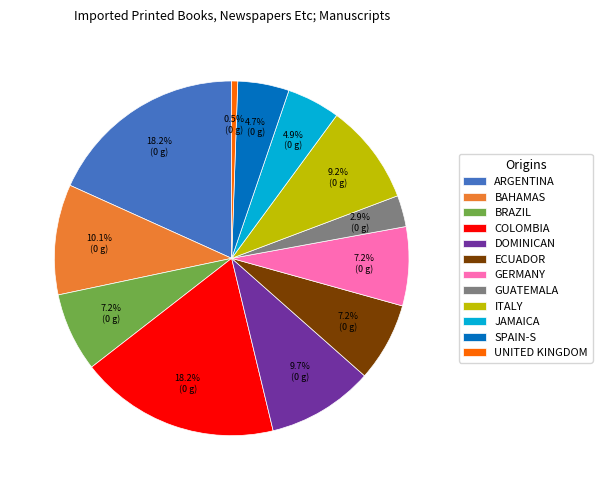

What percentage do ECUADOR and GUATEMALA together represent?

10.1%